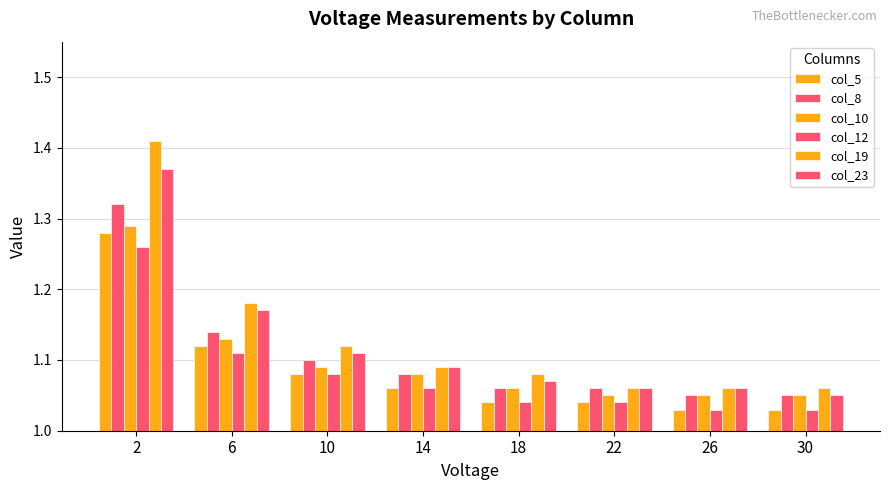

Count the number of categories in the chart.

8